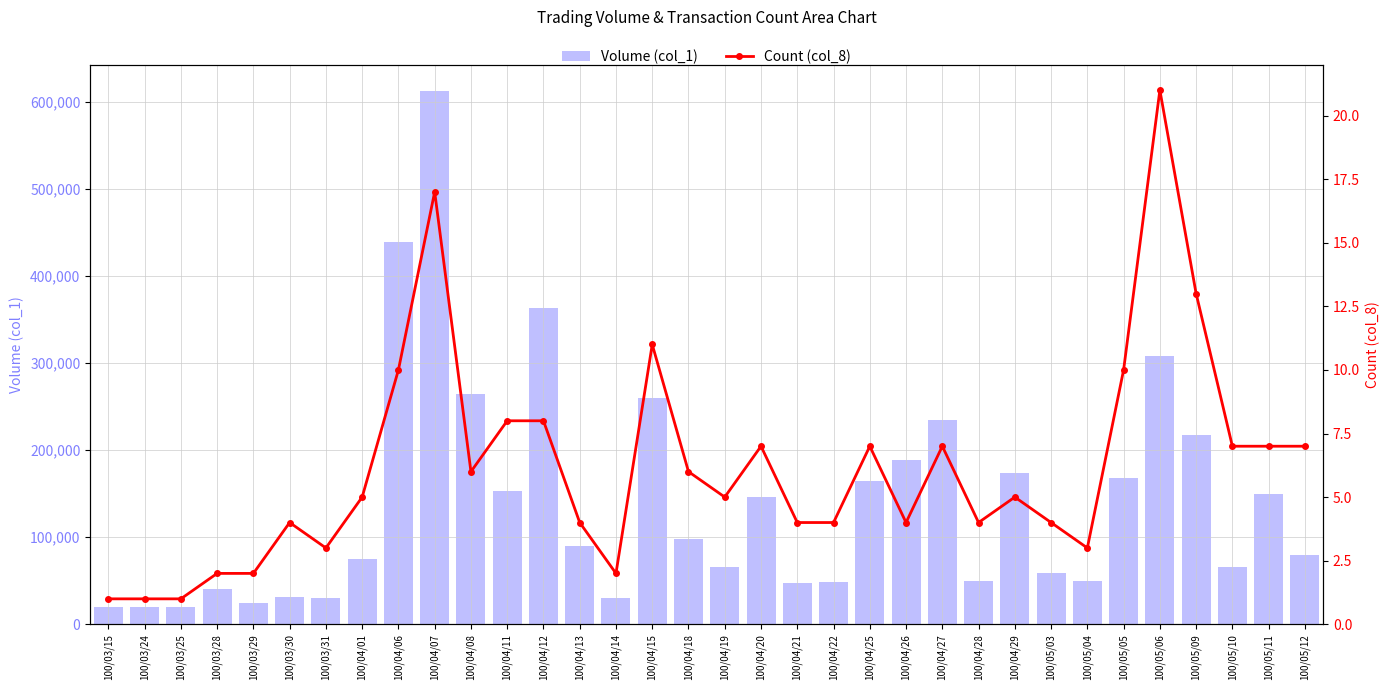

Is the value of Count (col_8) at 100/05/05 greater than the value of Volume (col_1) at 100/04/06?

No